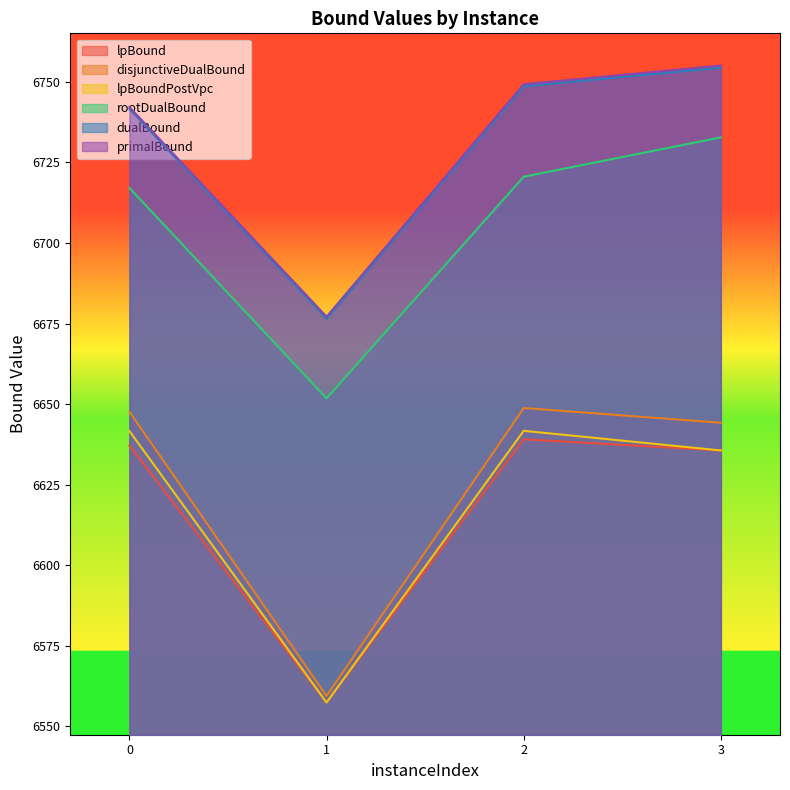

What is the value of the primalBound point at the 4th from the left?

6755.1